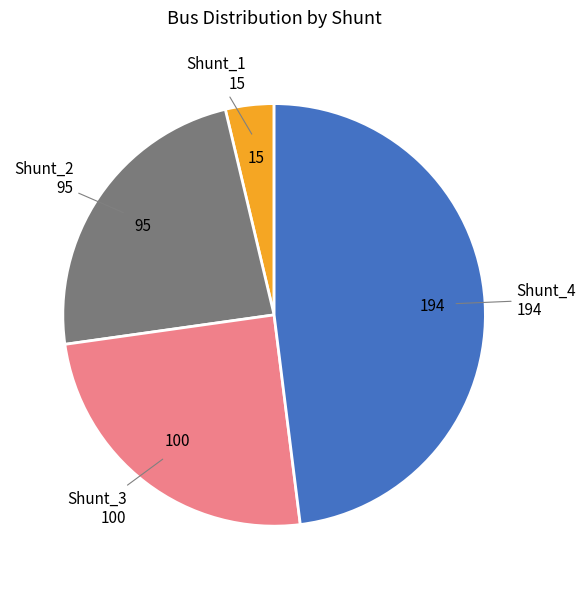

Is there a majority slice in this chart?

No